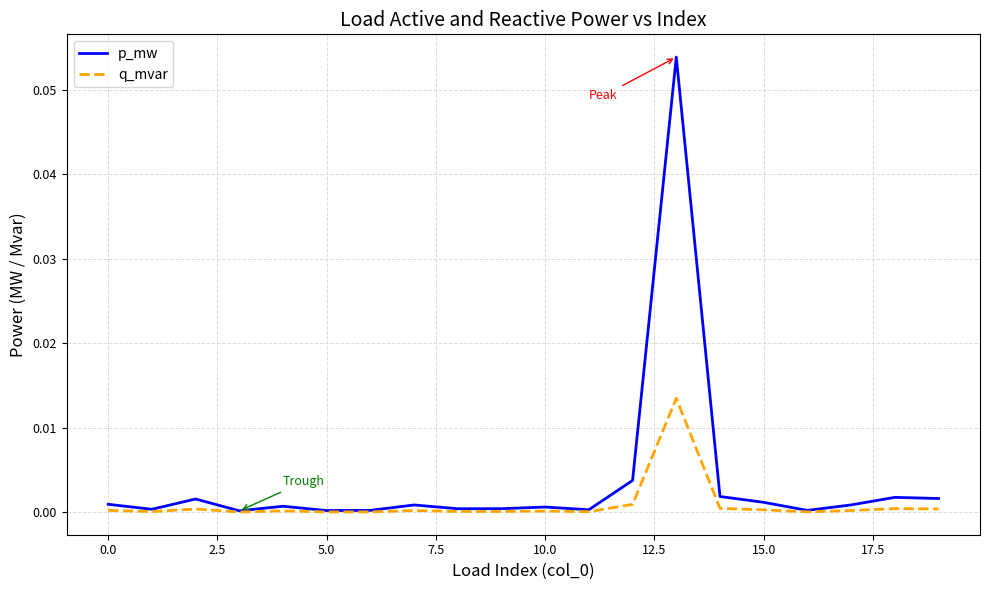

List the series in order of their overall mean, lowest first.

q_mvar, p_mw